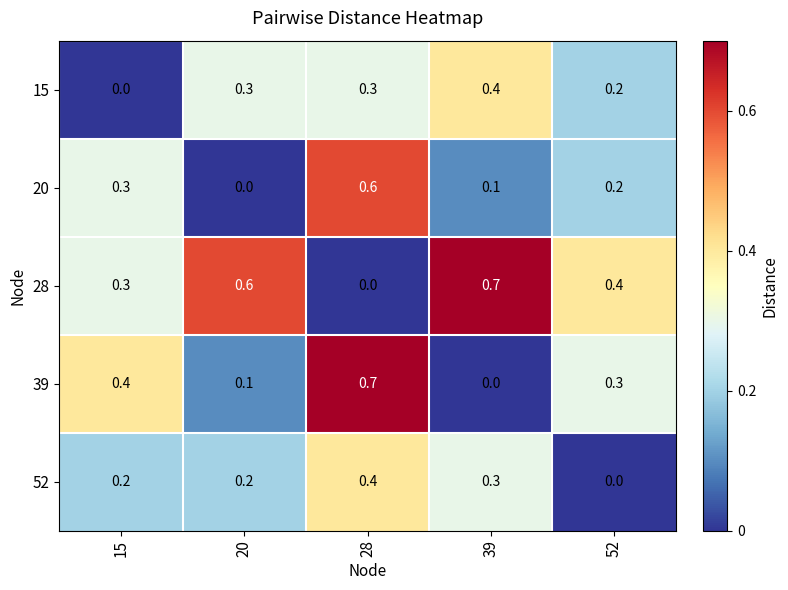

What is the total value across all series at 20?

1.2